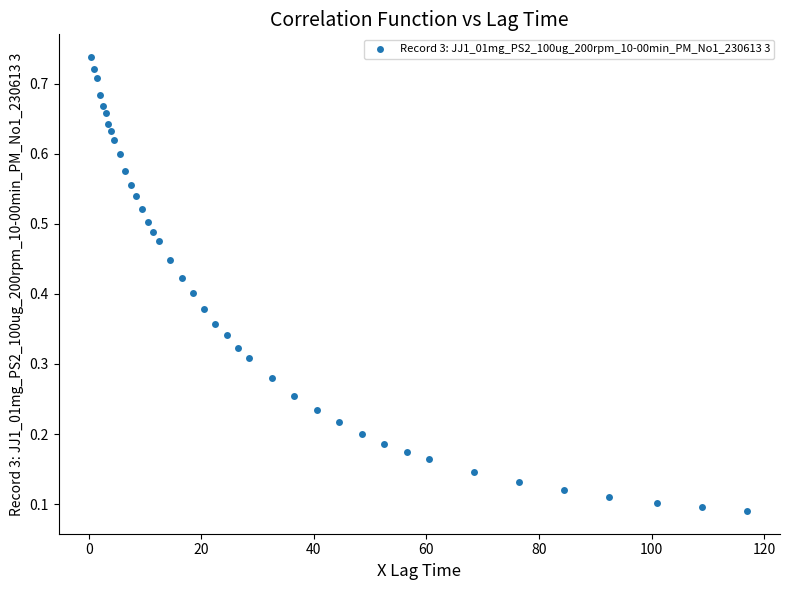

What is the range of X values (max minus min)?

116.5